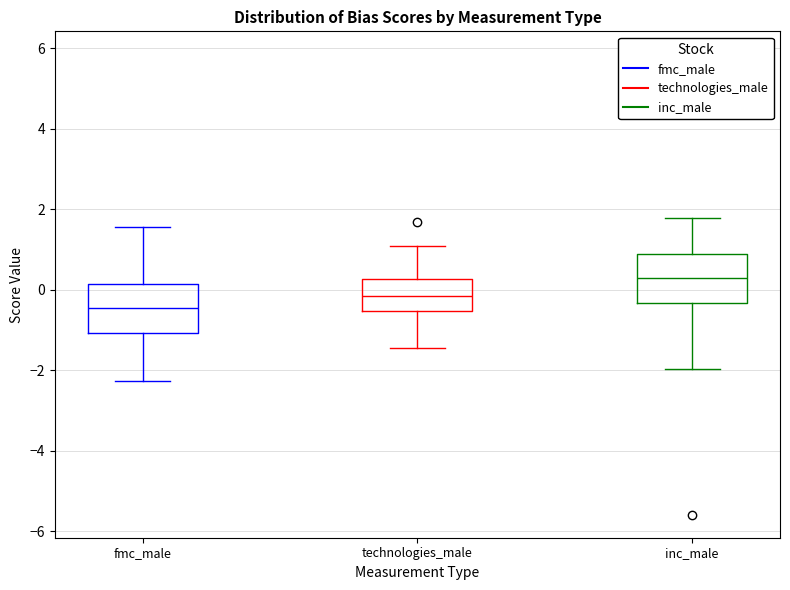

Reading left to right, read every box against the y-axis: the position of its median line, the range the box covers, and the ends of its whiskers. The values are not printed on the chart, so give them approximately, as read against the axis.

fmc_male: median -0.4, box -1.0 to 0.2, whiskers -2.2 to 1.6
technologies_male: median -0.2, box -0.6 to 0.2, whiskers -1.4 to 1.0
inc_male: median 0.2, box -0.4 to 0.8, whiskers -2.0 to 1.8